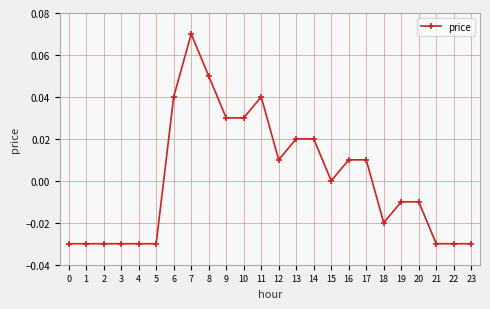

Which category has the highest value across all series?

7